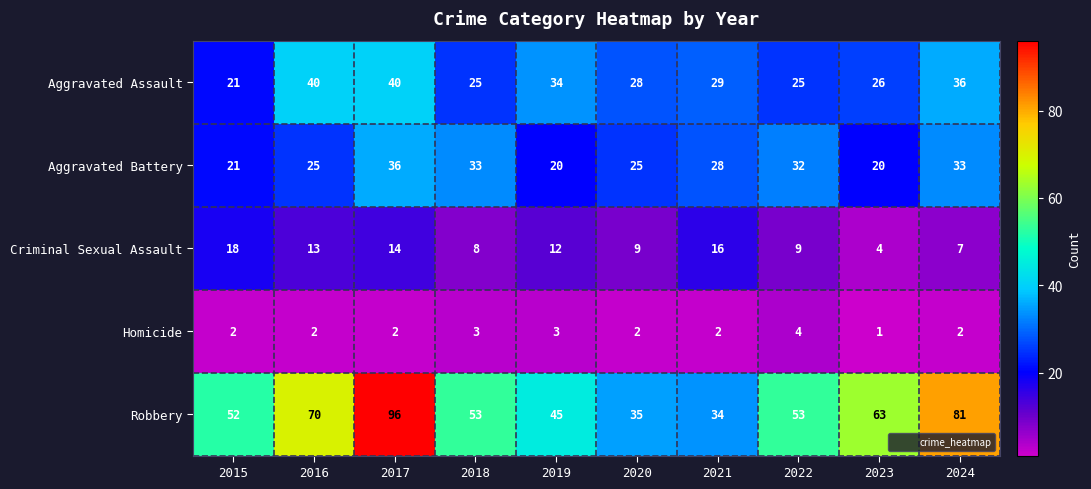

At which category does the chart reach its peak across all series?

2017